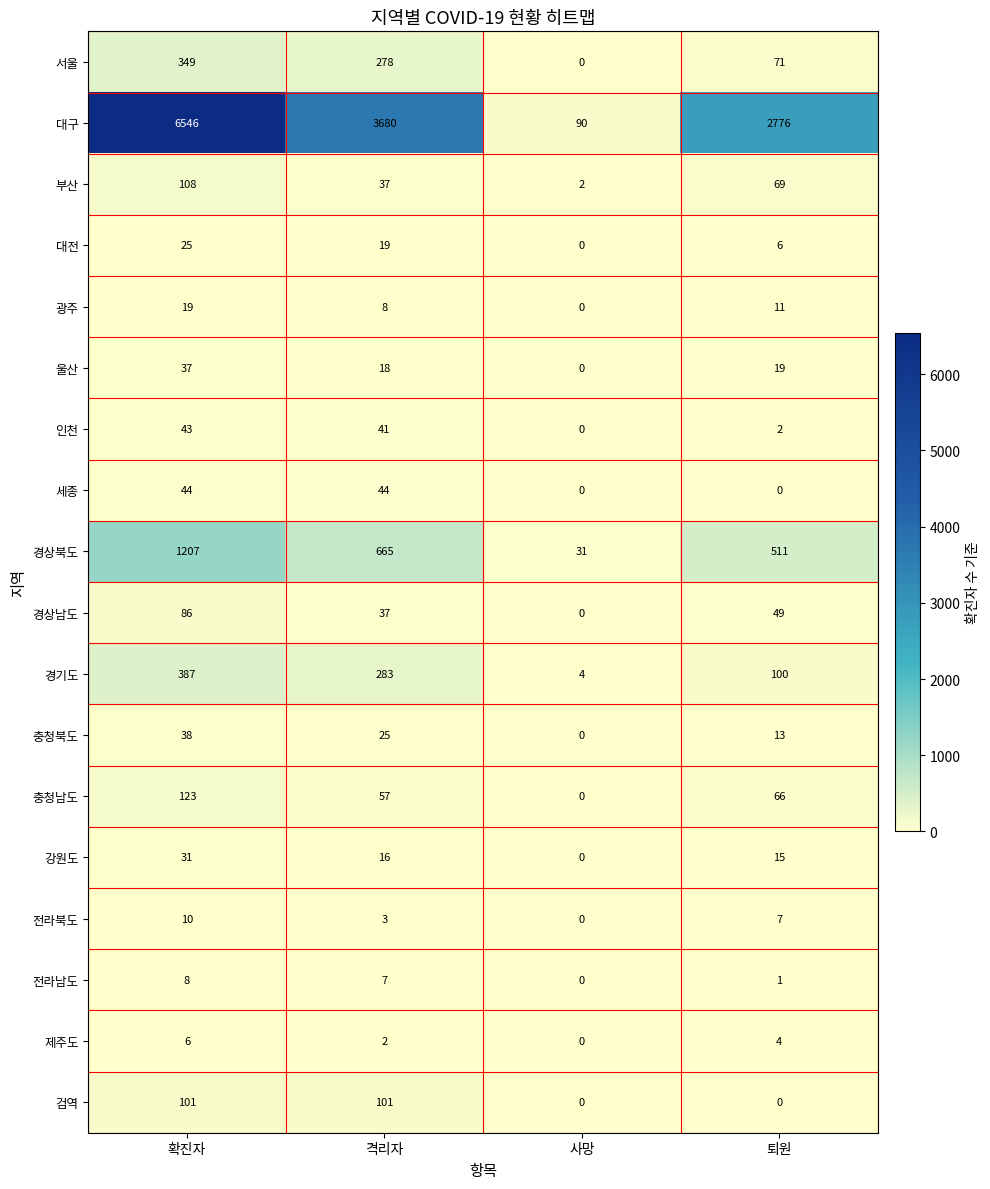

Rank the series by their maximum value, from highest to lowest.

대구, 경상북도, 경기도, 서울, 충청남도, 부산, 검역, 경상남도, 세종, 인천, 충청북도, 울산, 강원도, 대전, 광주, 전라북도, 전라남도, 제주도